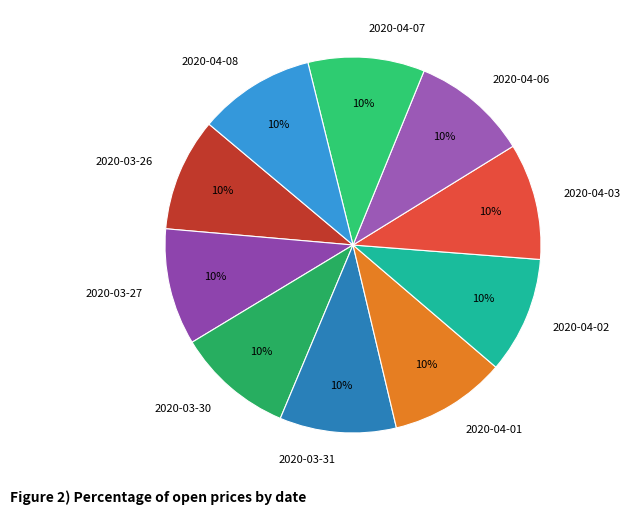

Combined, do 2020-03-27 and 2020-04-03 account for over 50%?

No